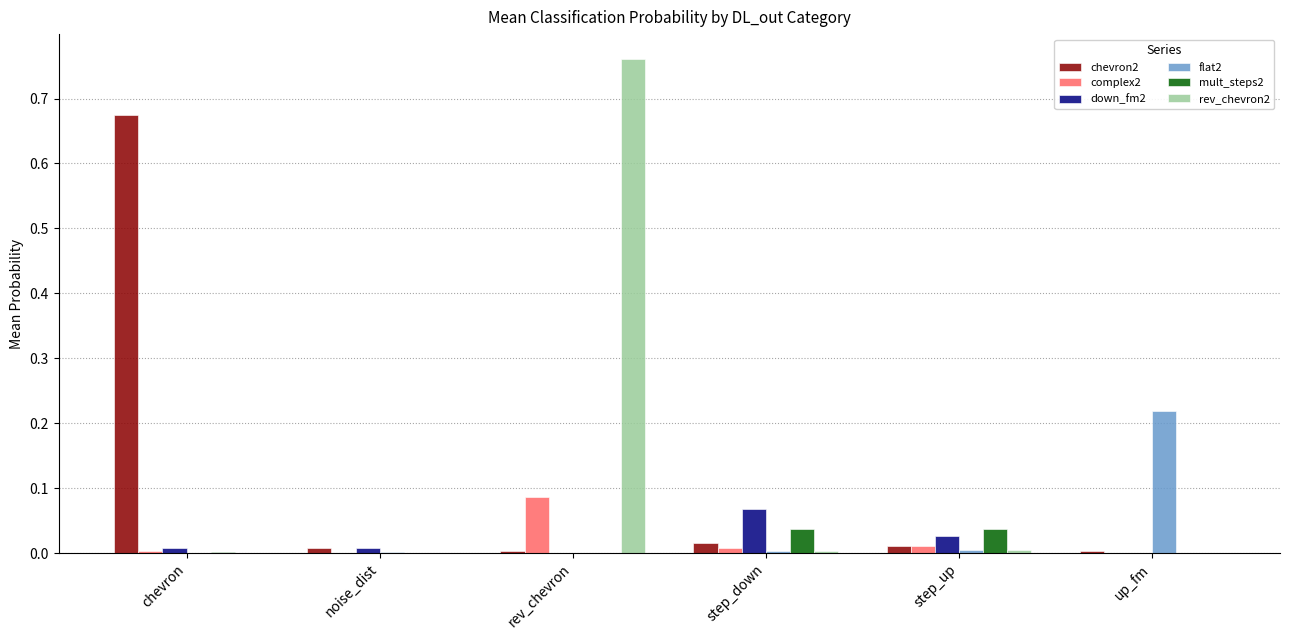

At which category is the sum across all series the highest?

rev_chevron